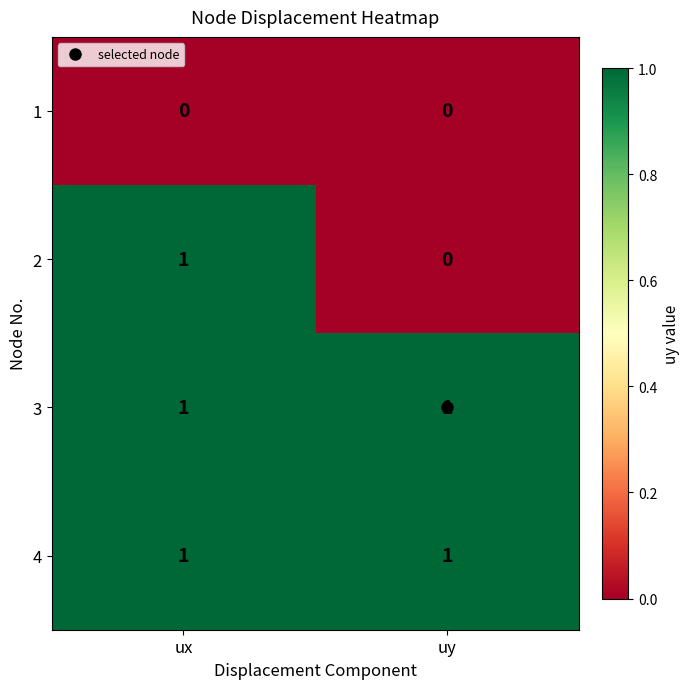

At how many categories does at least one series exceed 0?

2